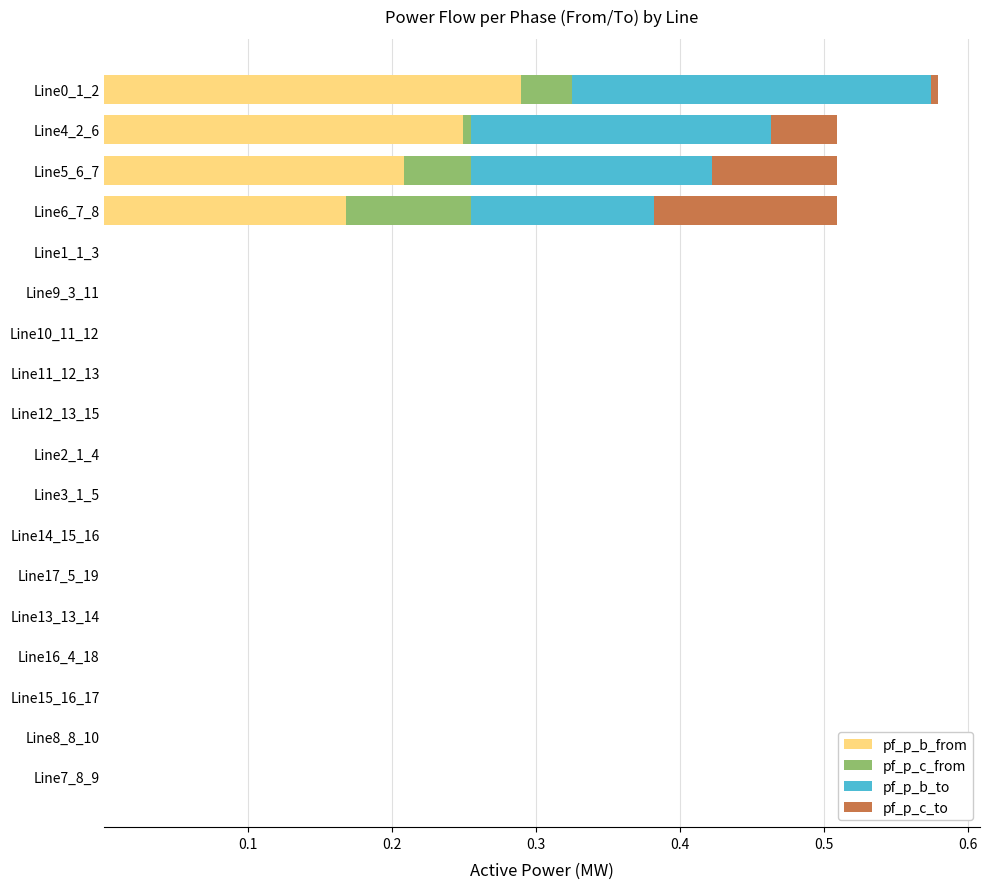

True or false: pf_p_b_from has a value of 0.0 at Line15_16_17.

True